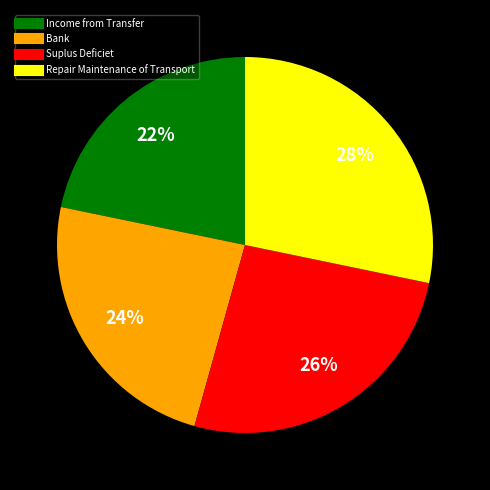

Rank the categories by value from highest to lowest.

Repair Maintenance of Transport, Suplus Deficiet, Bank, Income from Transfer